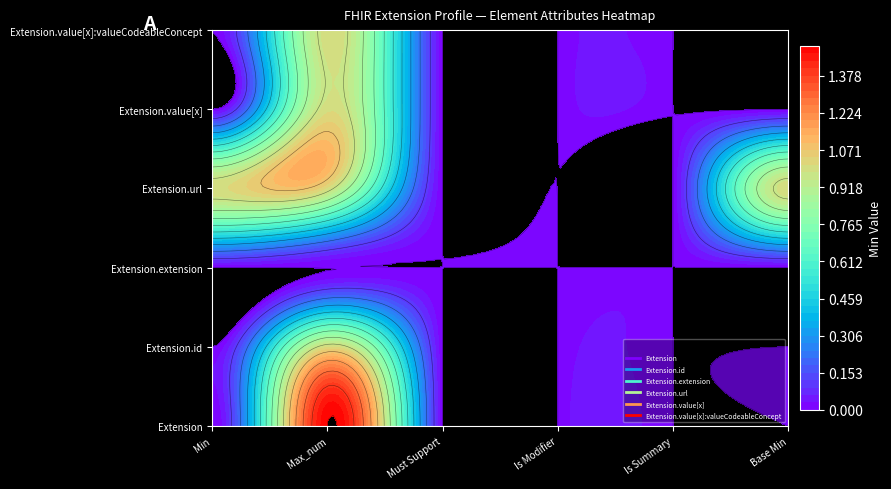

At how many categories does at least one series exceed 0?

6